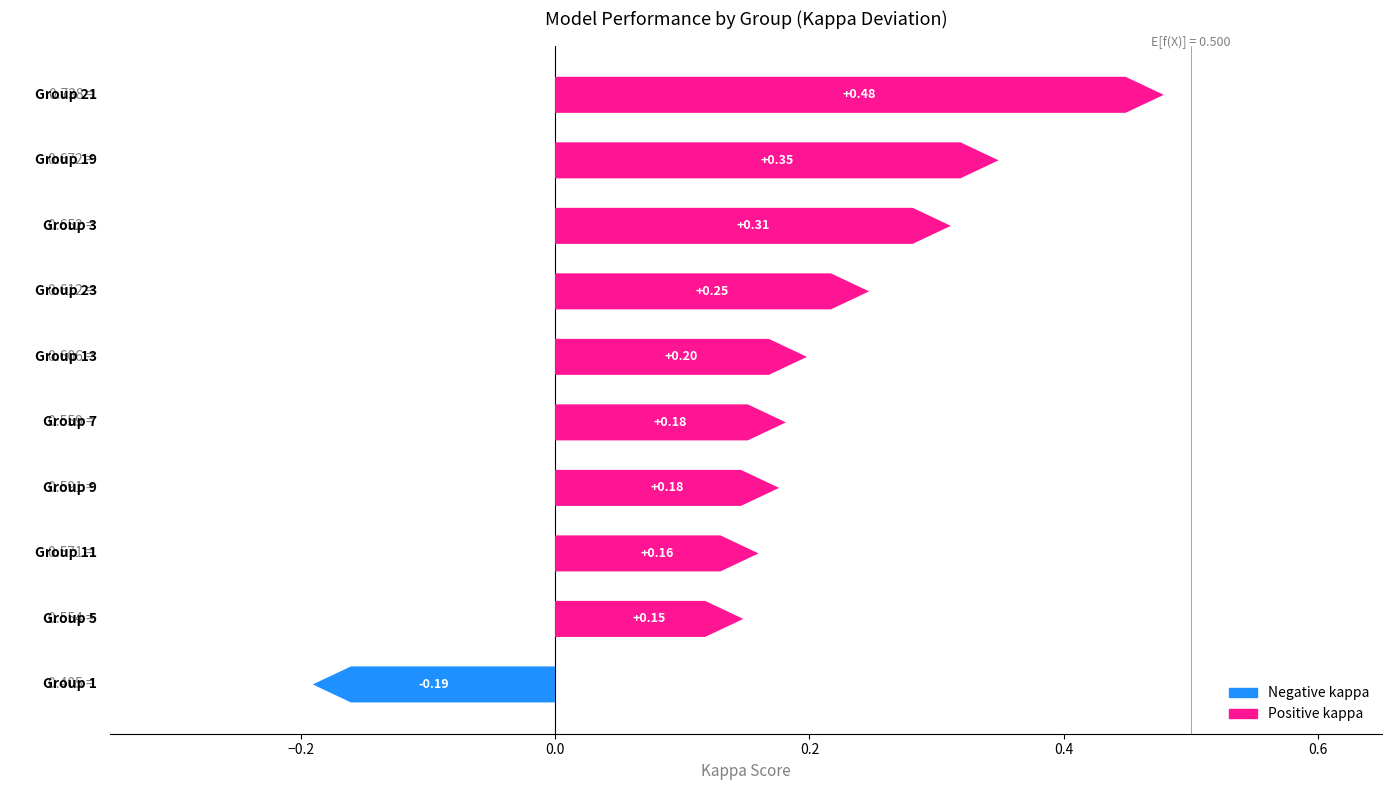

How many bars are there in total?

10